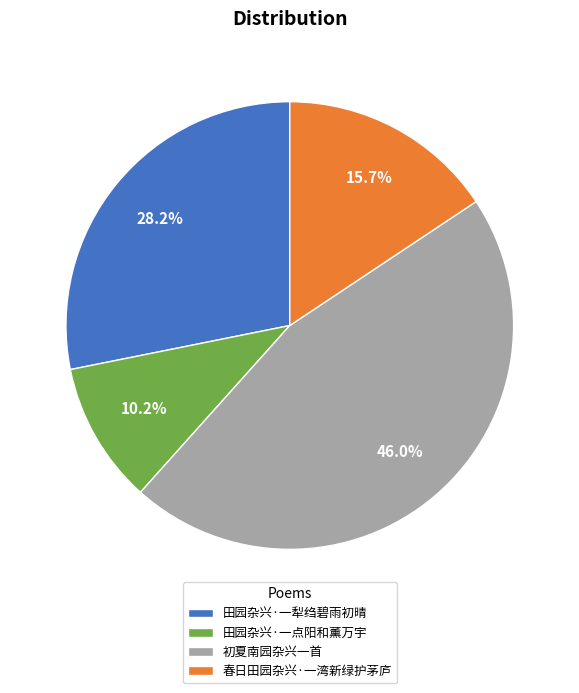

Between 初夏南园杂兴一首 and 春日田园杂兴·一湾新绿护茅庐, which is larger?

初夏南园杂兴一首